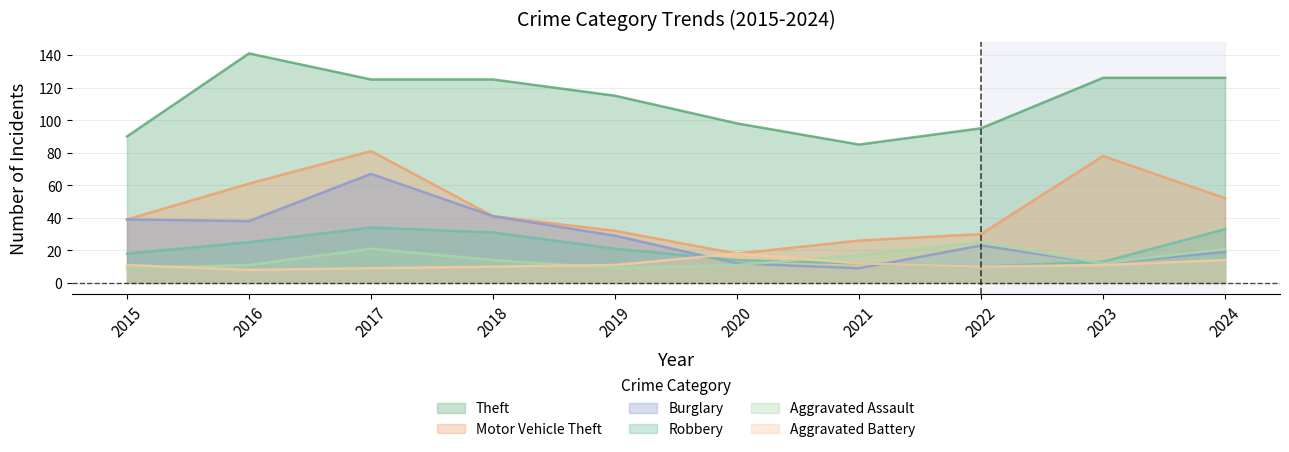

Does the chart display data point markers on the line(s)?

No